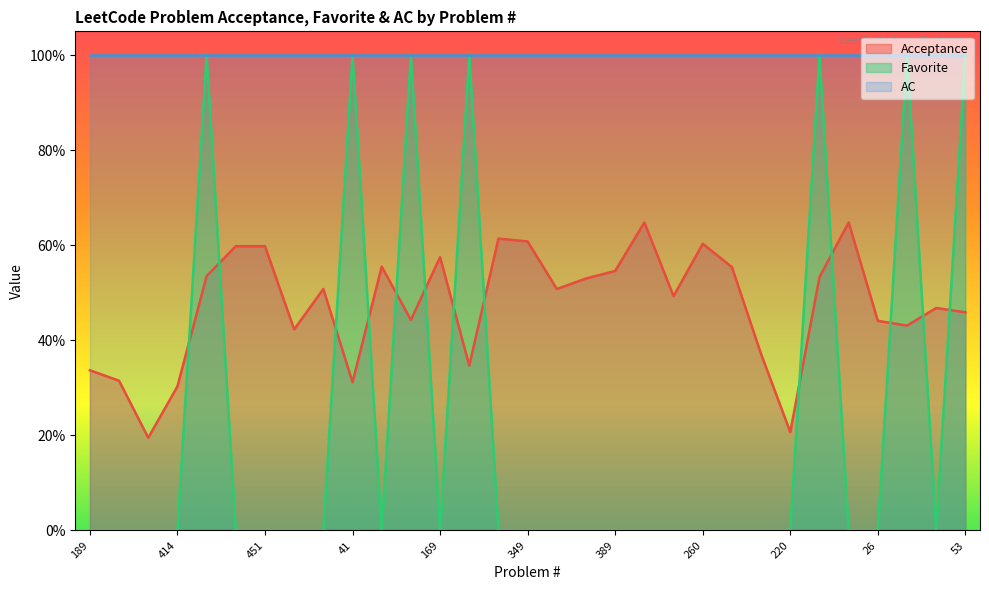

What is the label of the 15th point from the right?

350